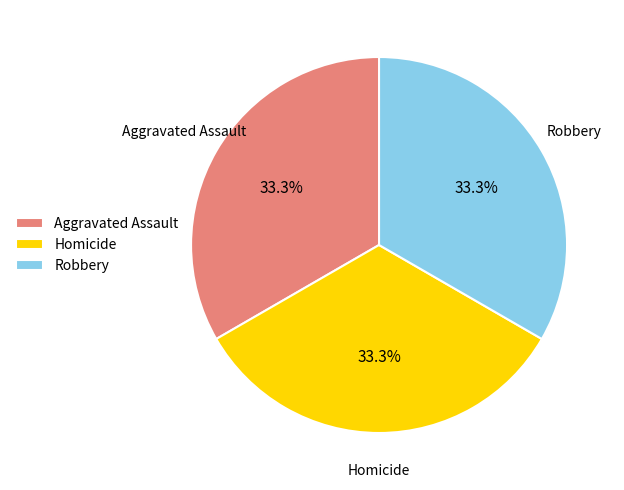

To the nearest percent, what is the average slice percentage?

33%